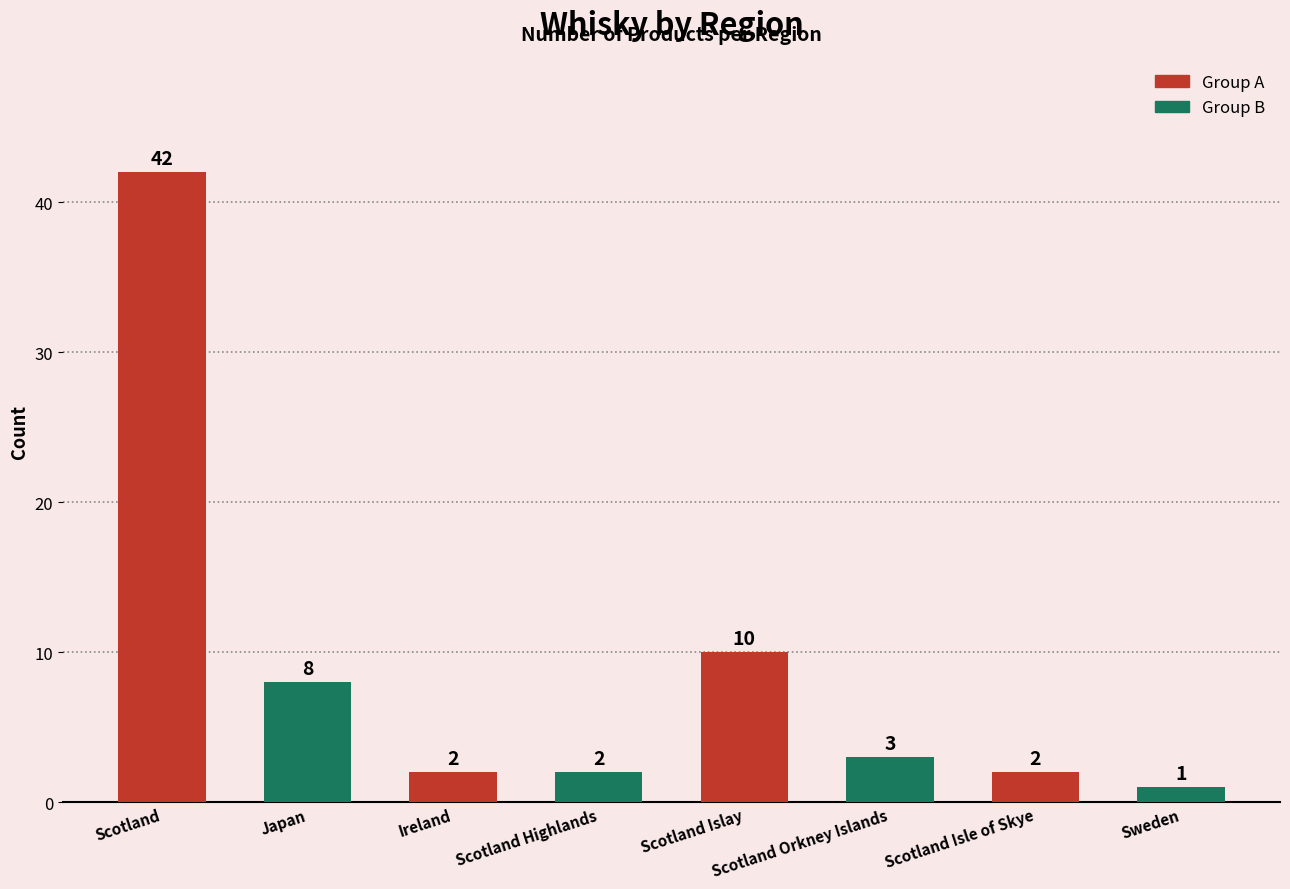

What is the minimum value shown in the chart?

1